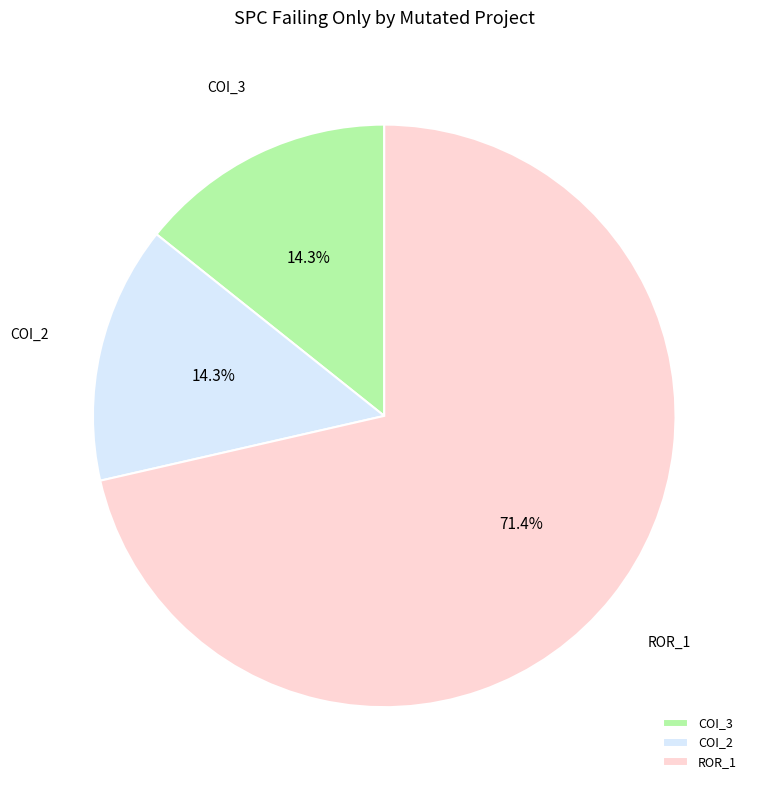

Does ROR_1 represent more than half of the total?

Yes